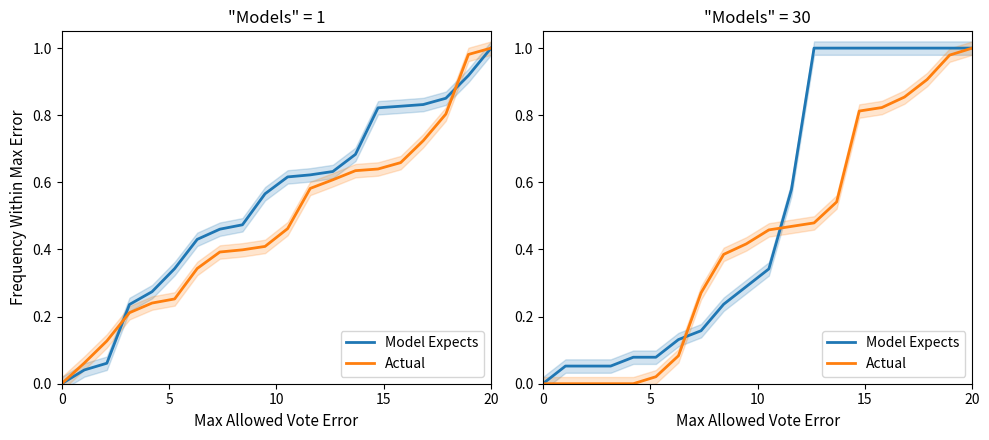

Does the chart have visible grid lines?

No